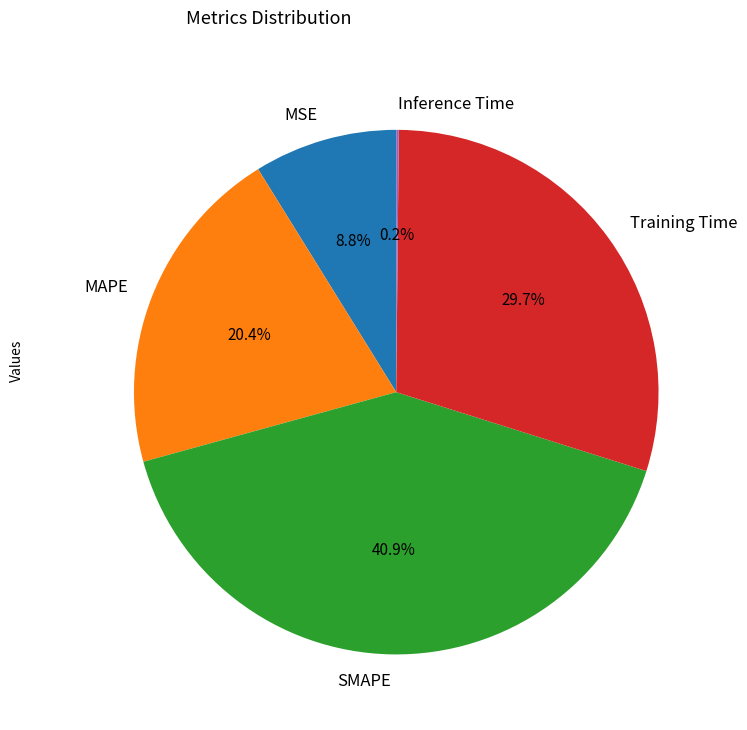

To the nearest percent, what portion does MSE represent?

9%